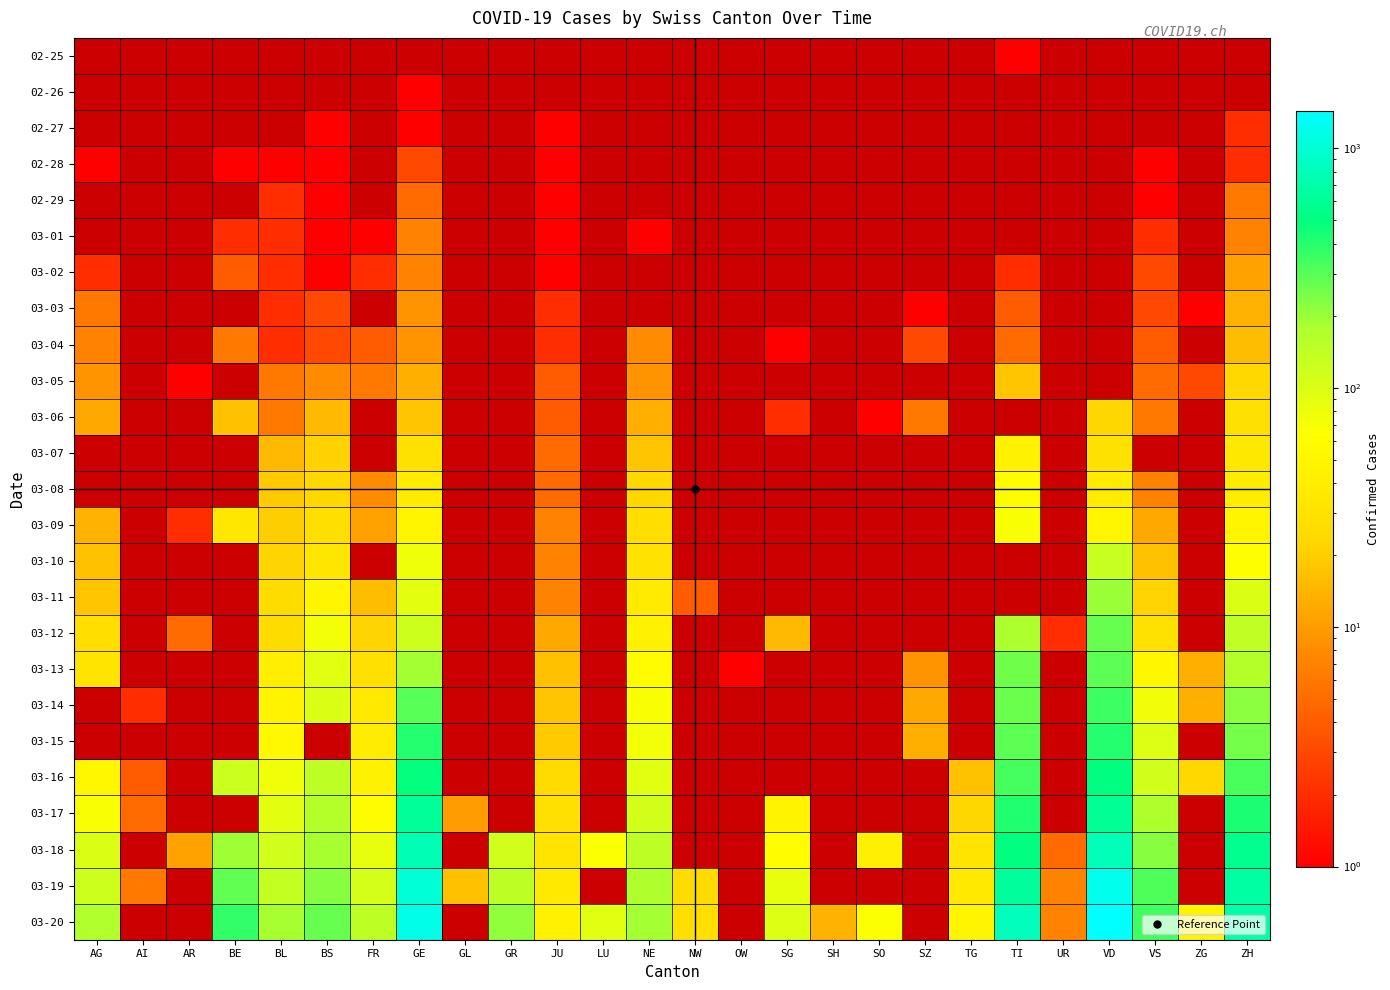

Is the value of 02-27 at JU greater than the value of 03-13 at AR?

No